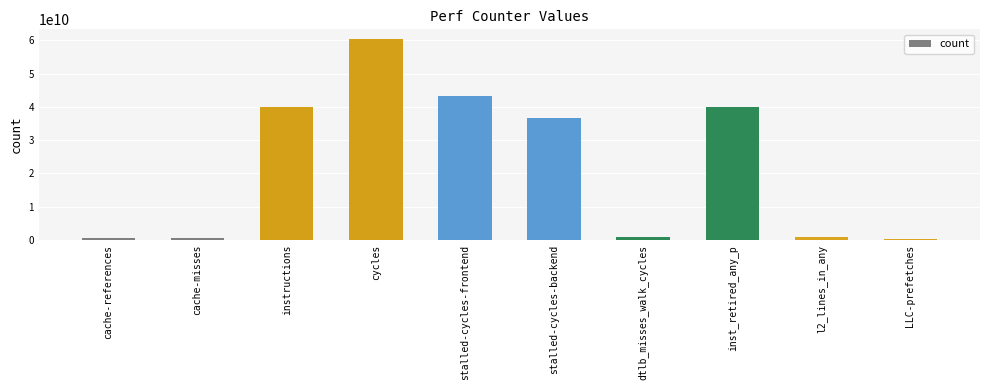

Read the value at instructions.

40083888727